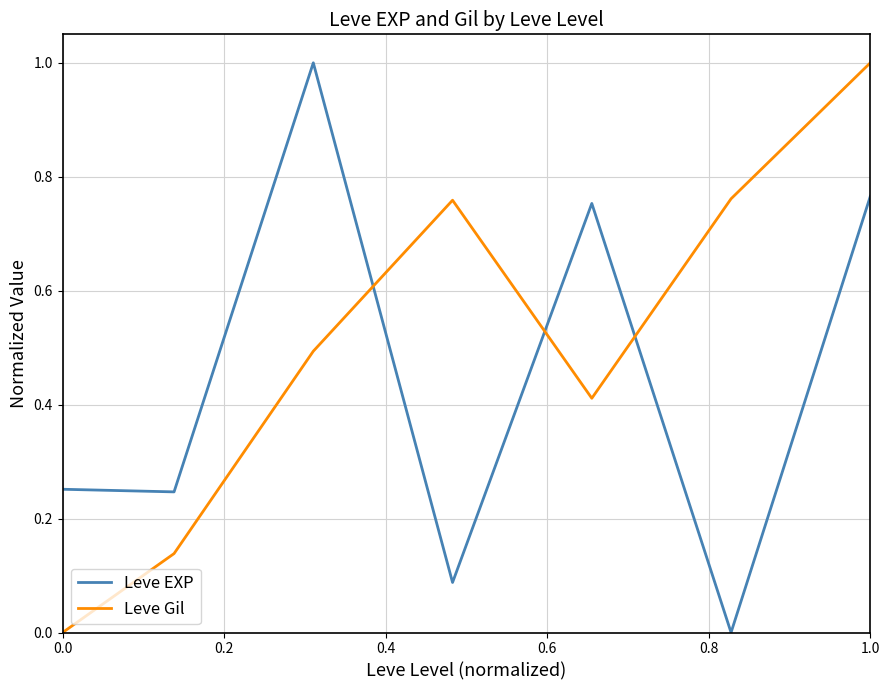

List the series in order of their overall mean, highest first.

Leve Gil, Leve EXP